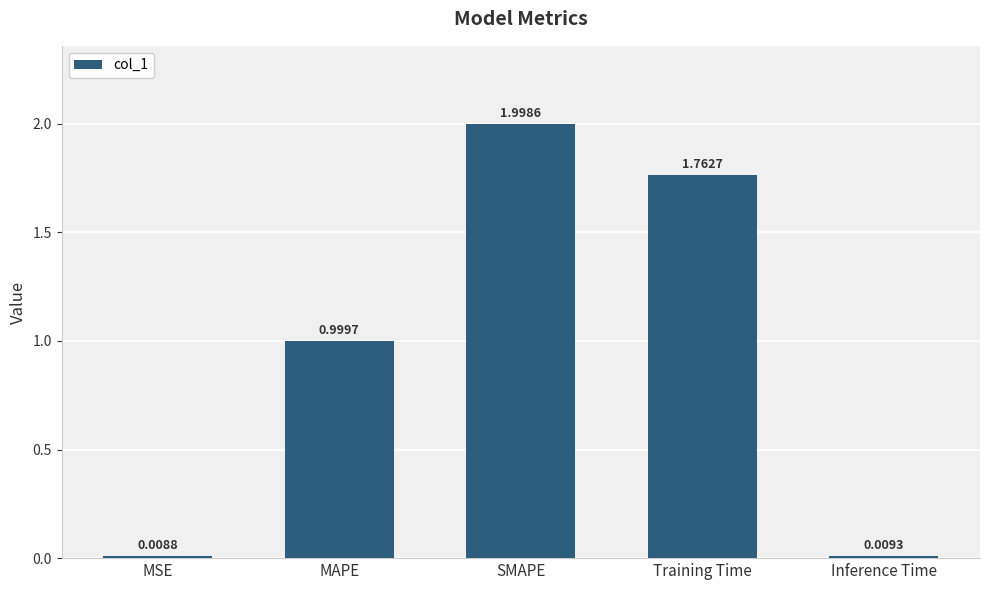

What is the change in value from SMAPE to Training Time?

-0.2